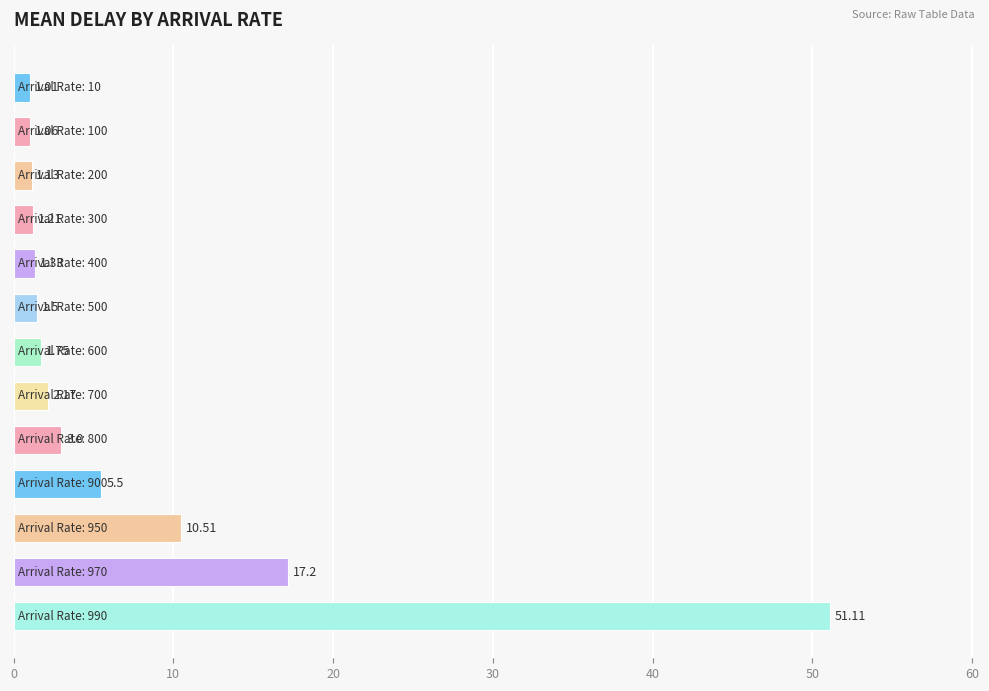

What is the difference between the maximum and minimum values?

50.1